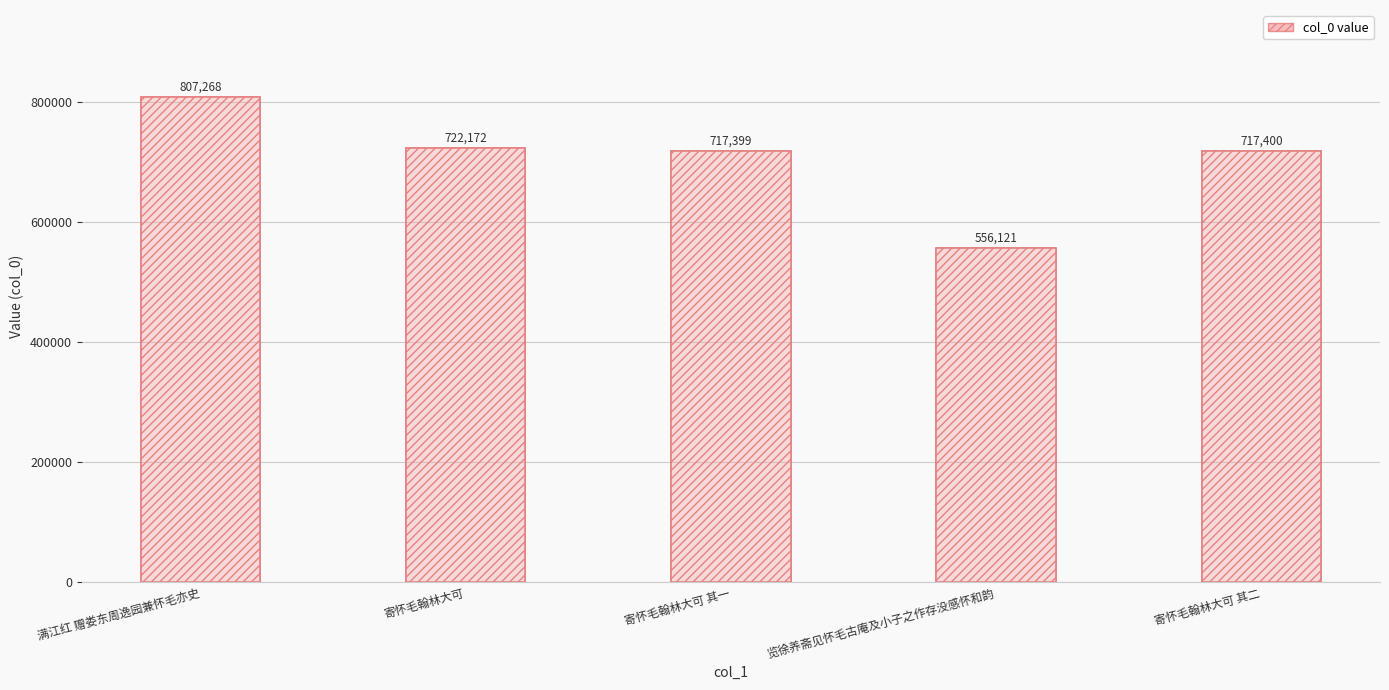

What is the value of the 2nd bar from the left?

722172